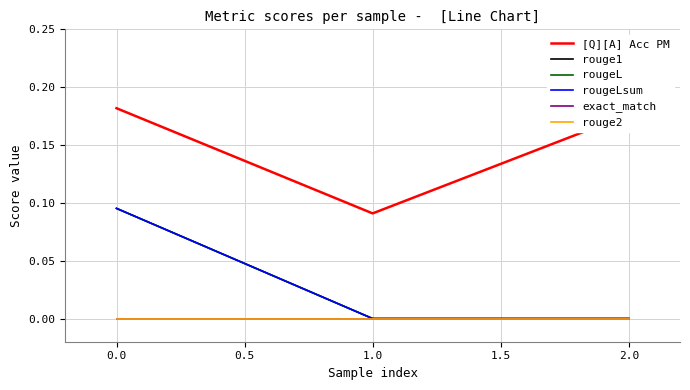

Does the chart display data point markers on the line(s)?

No